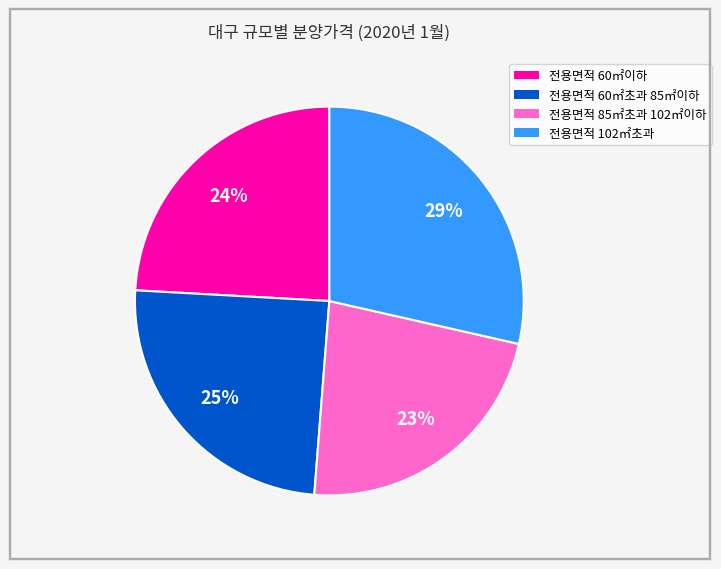

How many slices are in this pie chart?

4